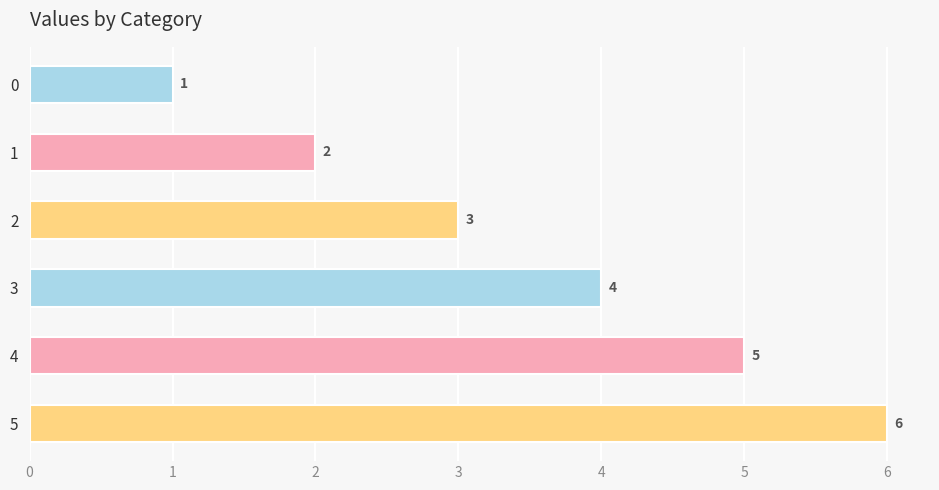

How many values are between 2 and 5?

4